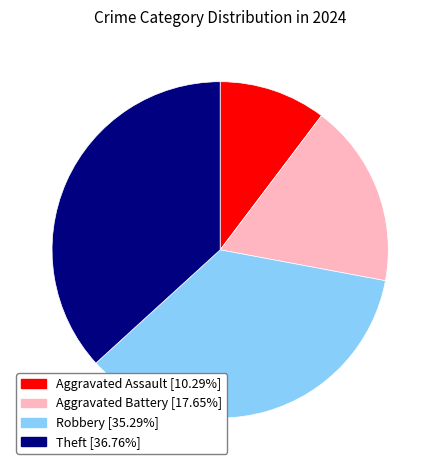

Which slice is the smallest?

Aggravated Assault